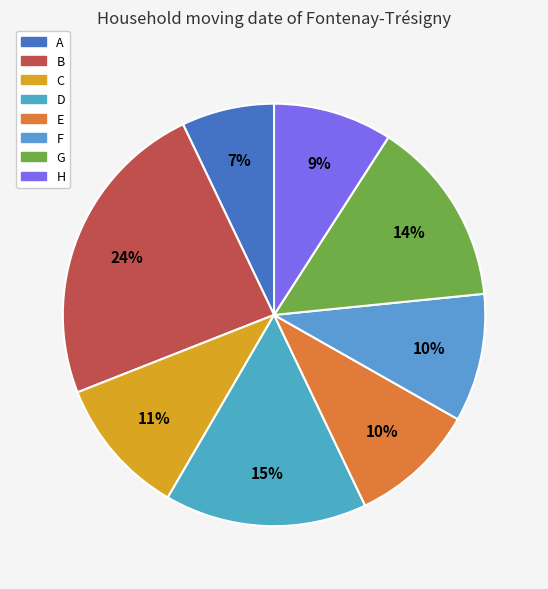

What is the largest slice in the pie chart?

B